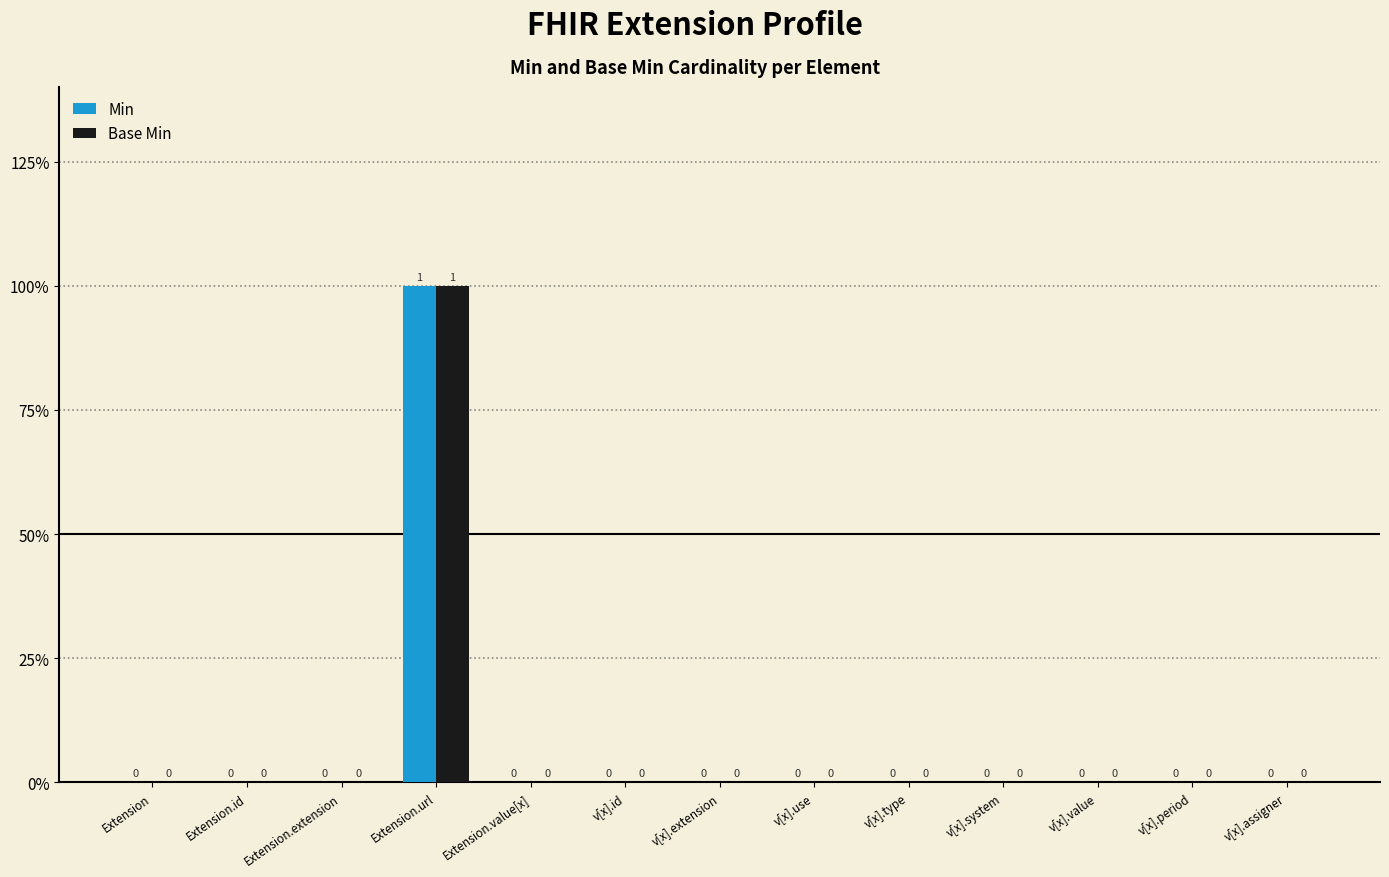

What are all the series names shown in the legend?

Min, Base Min